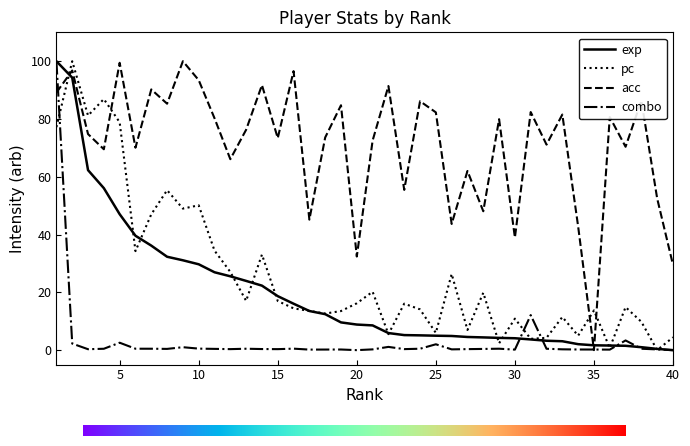

How many intersections are there between pc and acc?

4